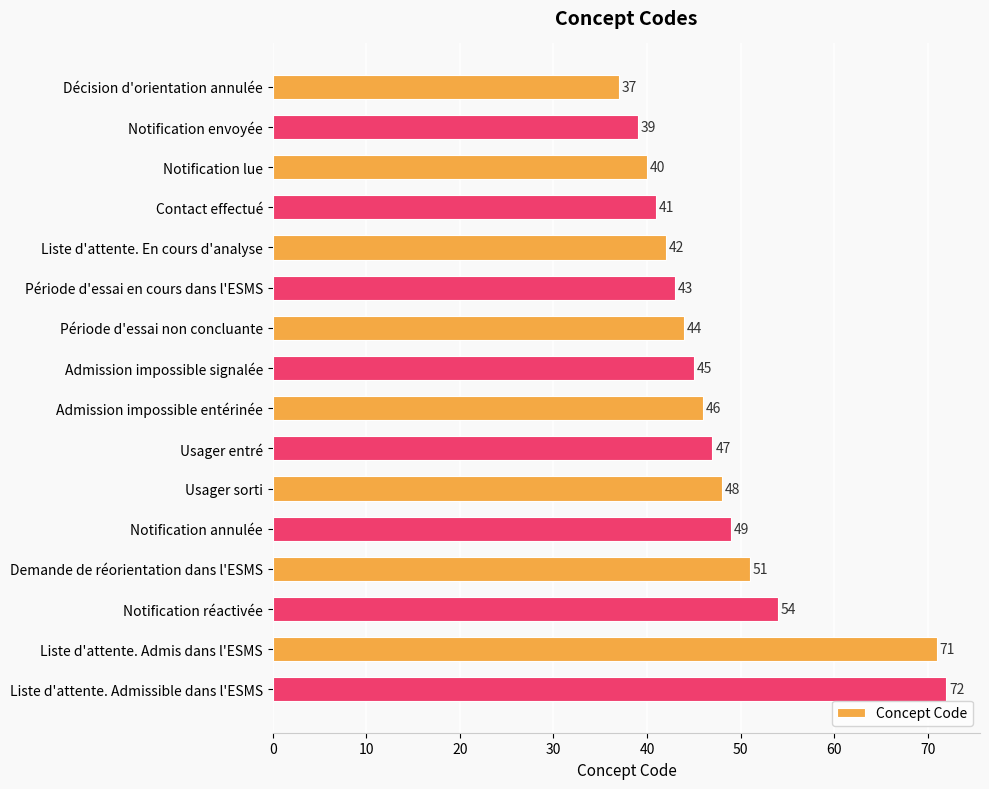

Between Admission impossible entérinée and Admission impossible signalée, which is larger?

Admission impossible entérinée